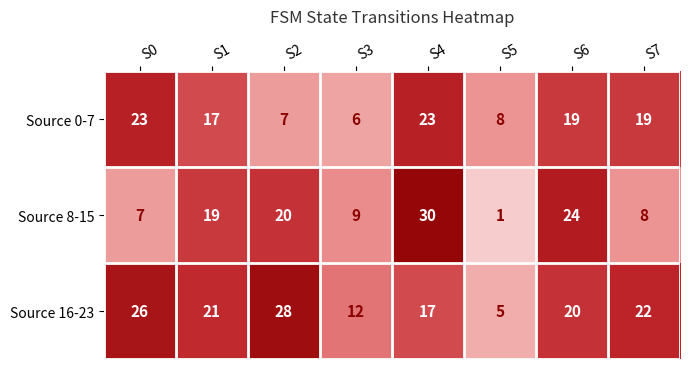

Is it true that Source 16-23 equals 21 at S1?

True